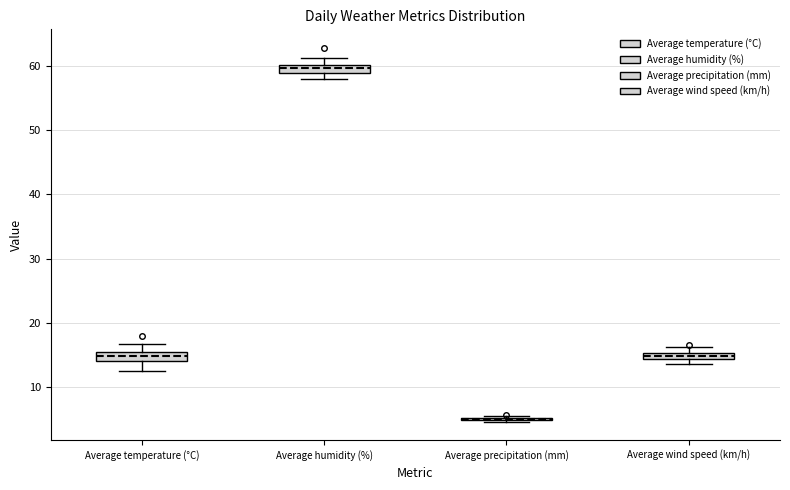

Where is the lower edge of the box for Average humidity (%) on the y-axis? The values are not printed on the chart, so give them approximately, as read against the axis.

59